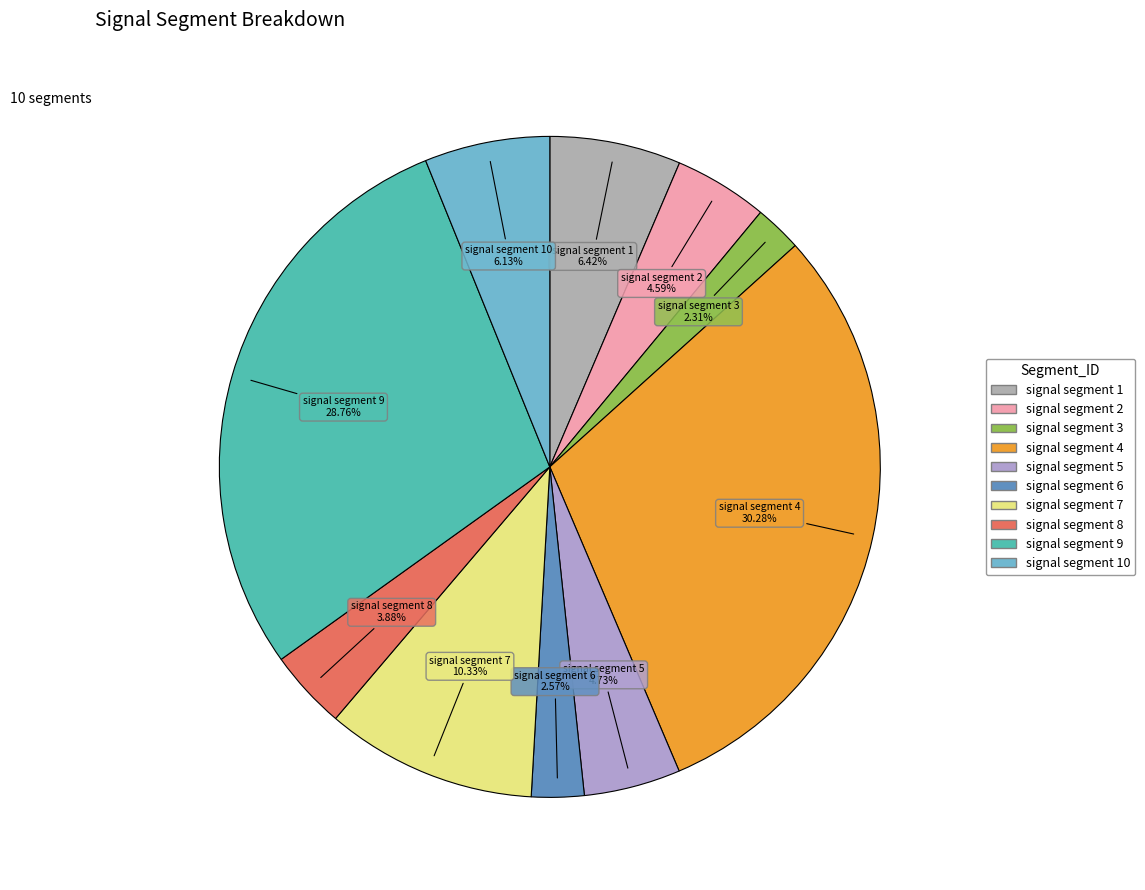

How many segments does this pie chart have?

10